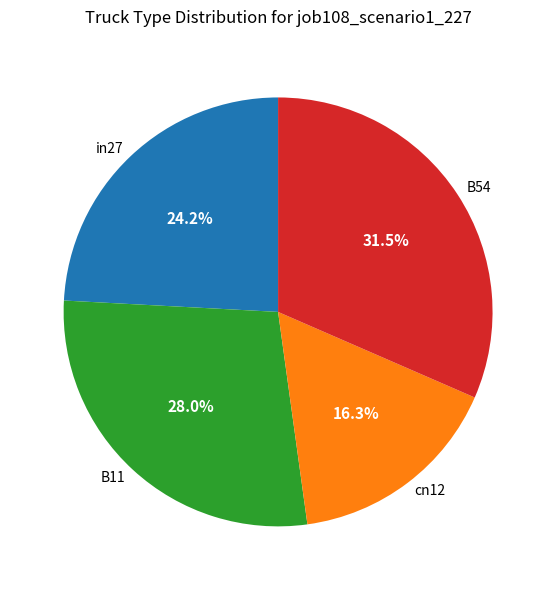

What percentage is the cn12 slice, to the nearest percent?

16%